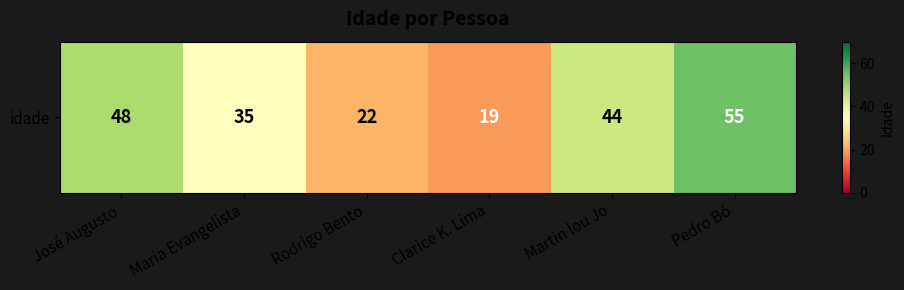

Reading right to left, transcribe all the data shown in this chart.

Pedro Bó=55	Martin lou Jo=44	Clarice K. Lima=19	Rodrigo Bento=22	Maria Evangelista=35	José Augusto=48